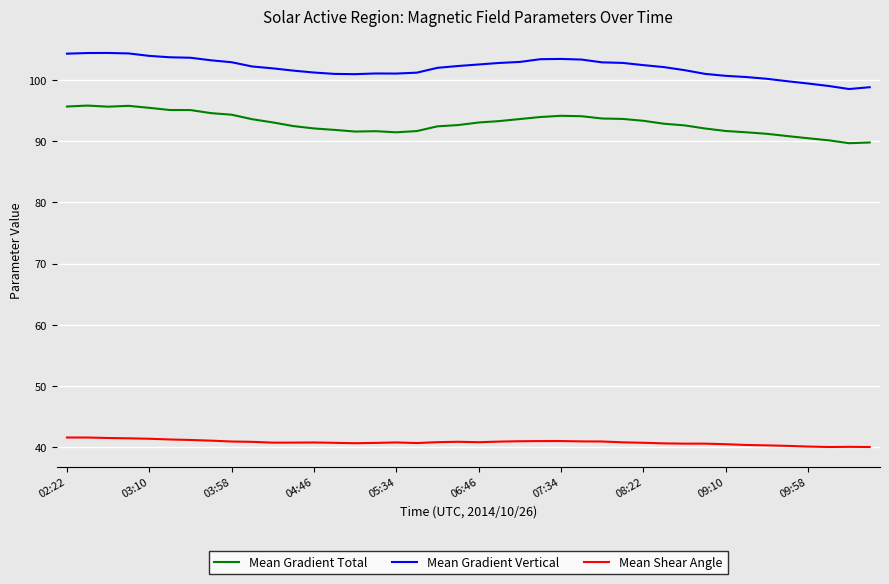

What are all the series names shown in the legend?

Mean Gradient Total, Mean Gradient Vertical, Mean Shear Angle